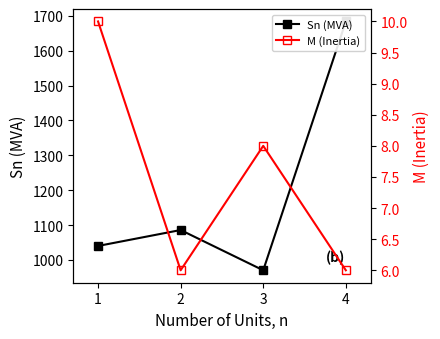

What is the smallest value displayed?

6.0